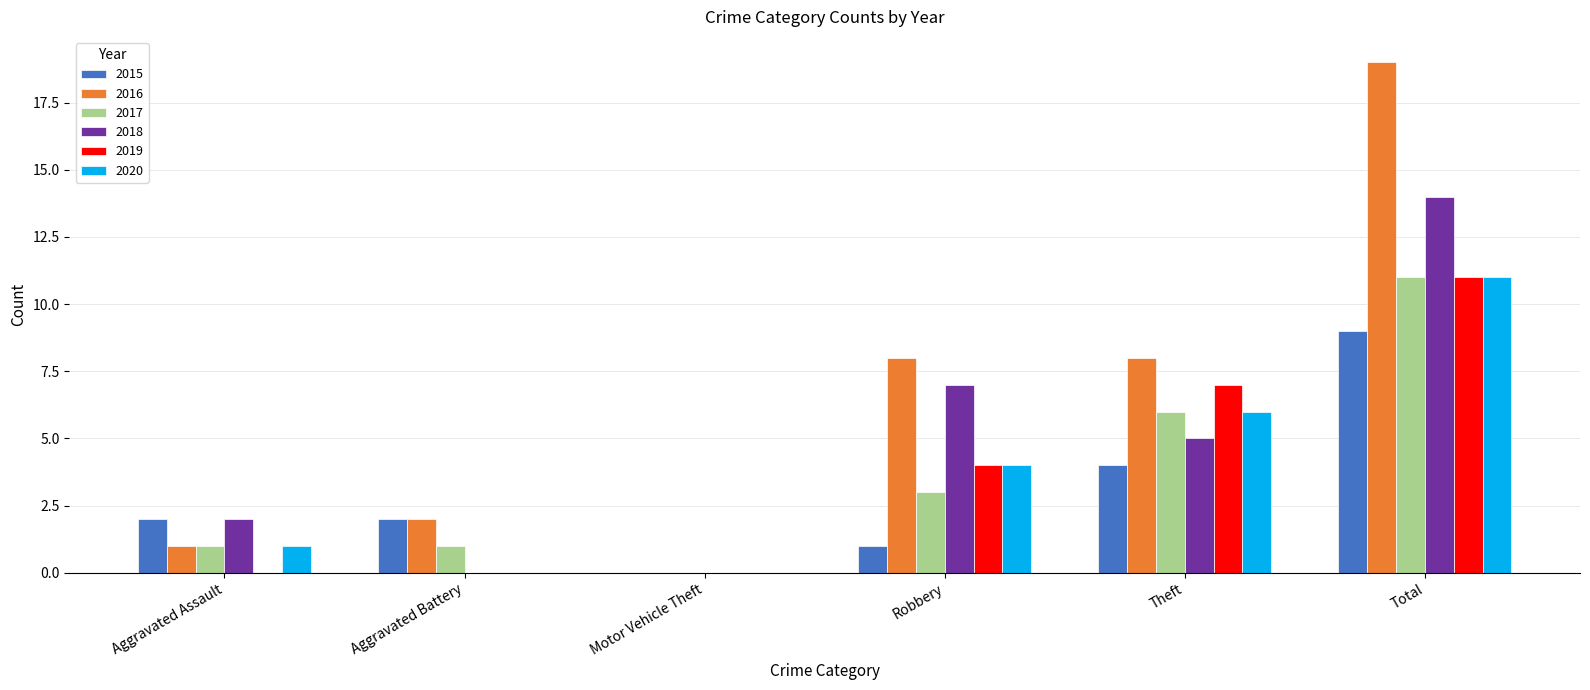

What is the highest value of the 2015 series?

9